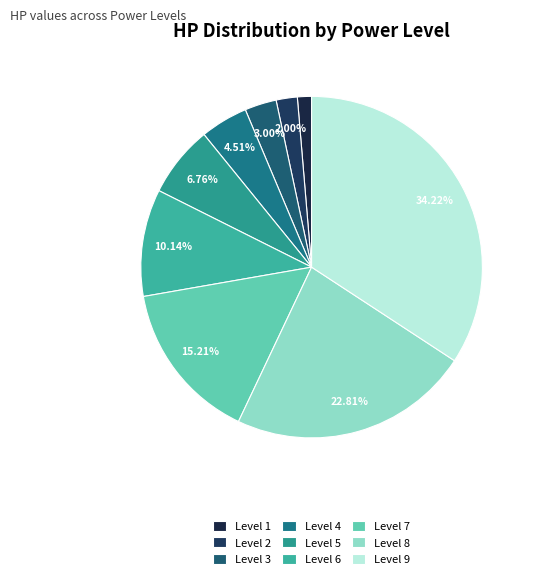

Rank the categories by value from highest to lowest.

Level 9, Level 8, Level 7, Level 6, Level 5, Level 4, Level 3, Level 2, Level 1